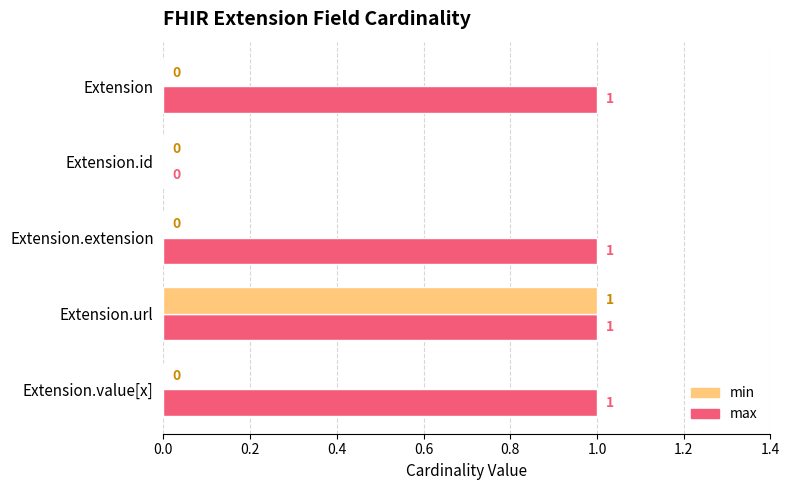

True or false: min has a value of 1 at Extension.

False